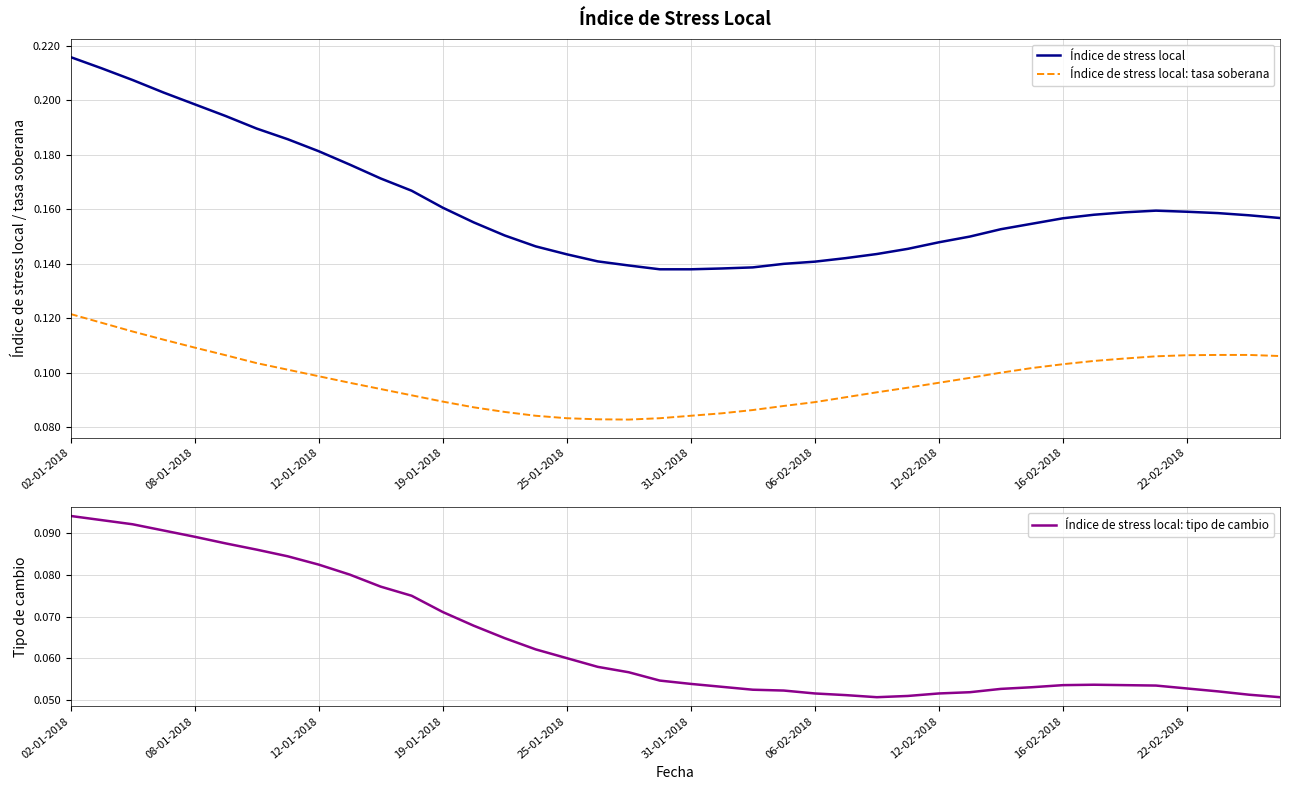

How many data points does each series have?

40